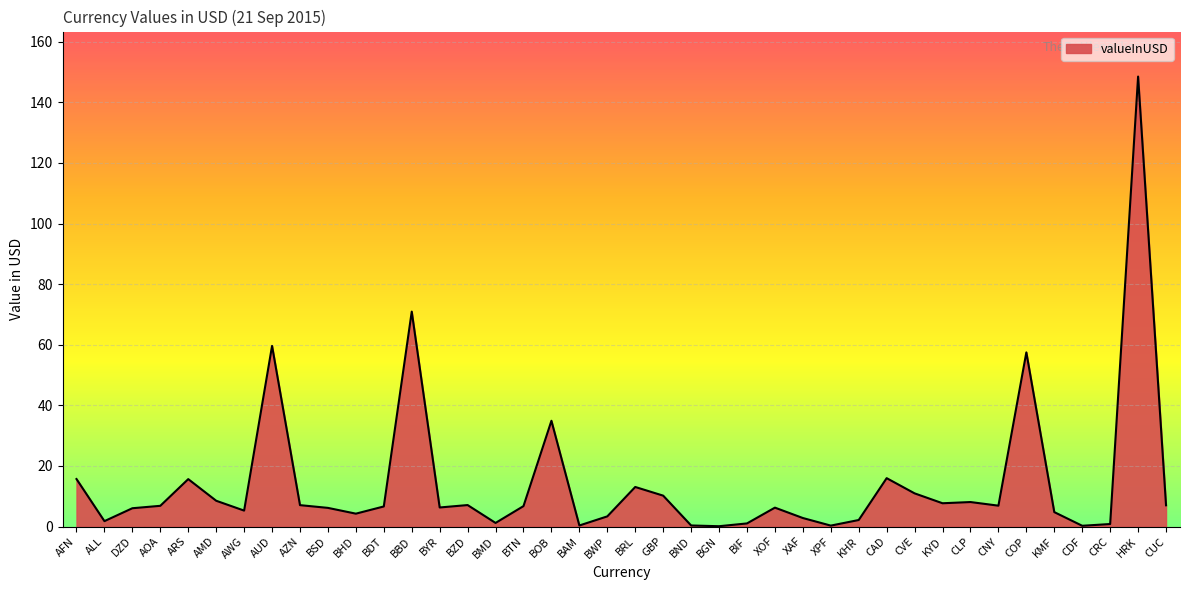

What is the sum of the values at AWG and AFN?

20.9